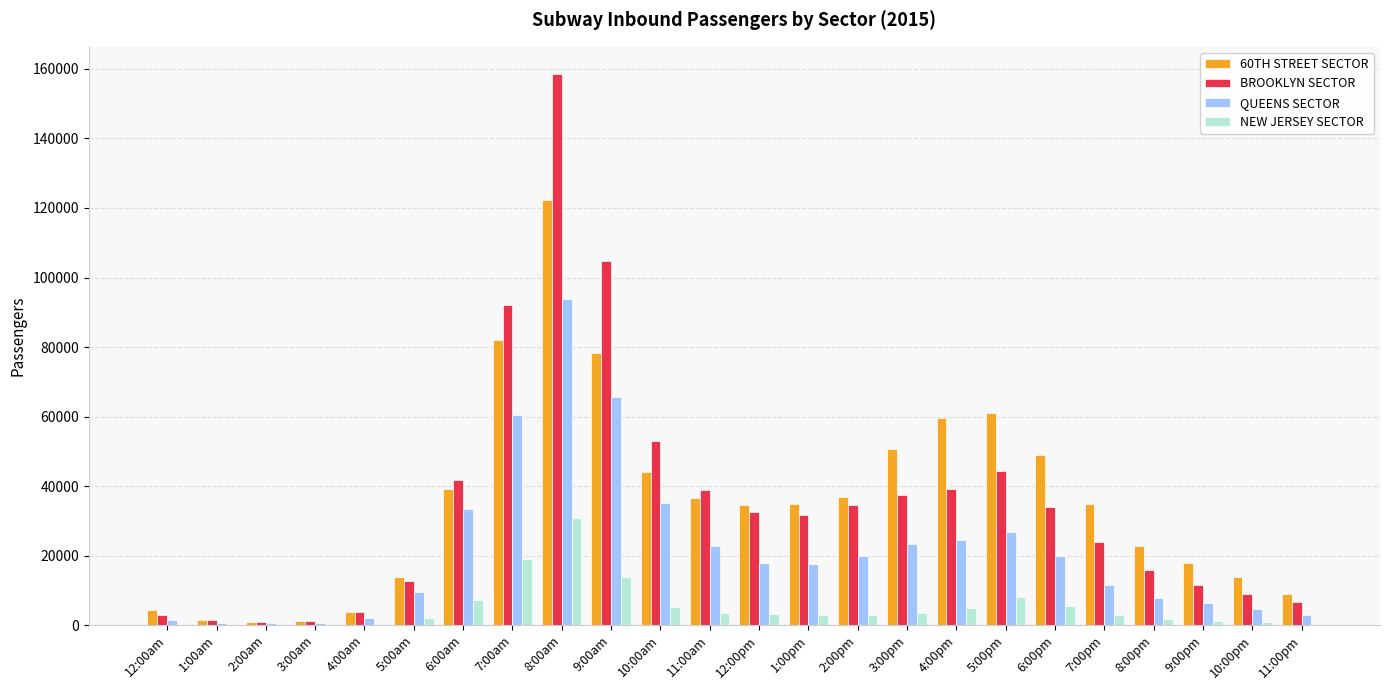

What is the maximum value for NEW JERSEY SECTOR?

30942